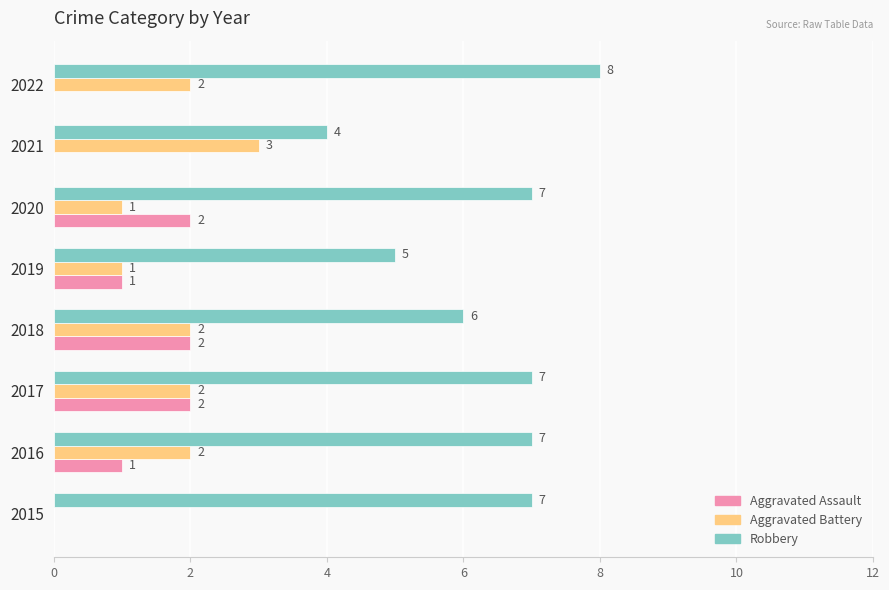

Between 2015 and 2016, which series saw the biggest shift?

Aggravated Battery